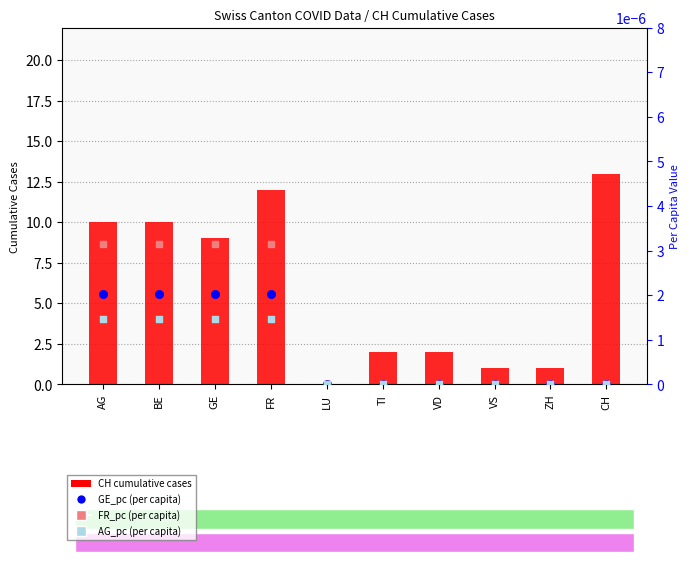

What are all the series names shown in the legend?

CH (cumulative cases), GE_pc (per capita), FR_pc (per capita), AG_pc (per capita)